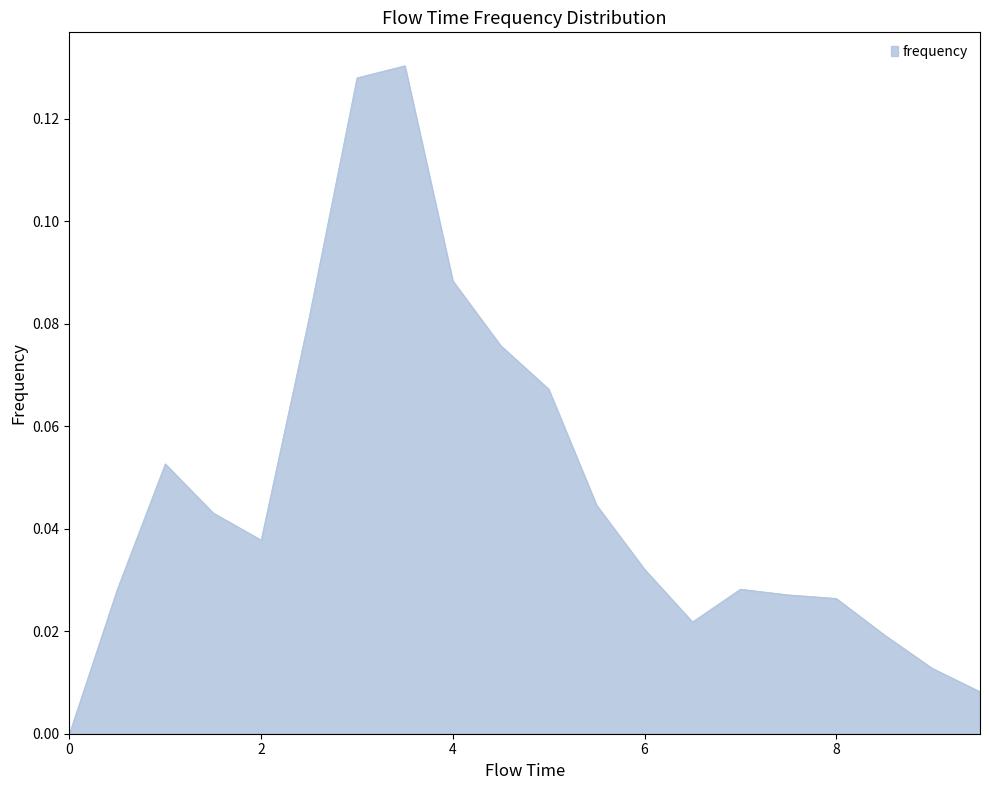

List the labels in order of value, smallest first.

0.0, 9.5, 9.0, 8.5, 6.5, 8.0, 7.5, 0.5, 7.0, 6.0, 2.0, 1.5, 5.5, 1.0, 5.0, 4.5, 2.5, 4.0, 3.0, 3.5